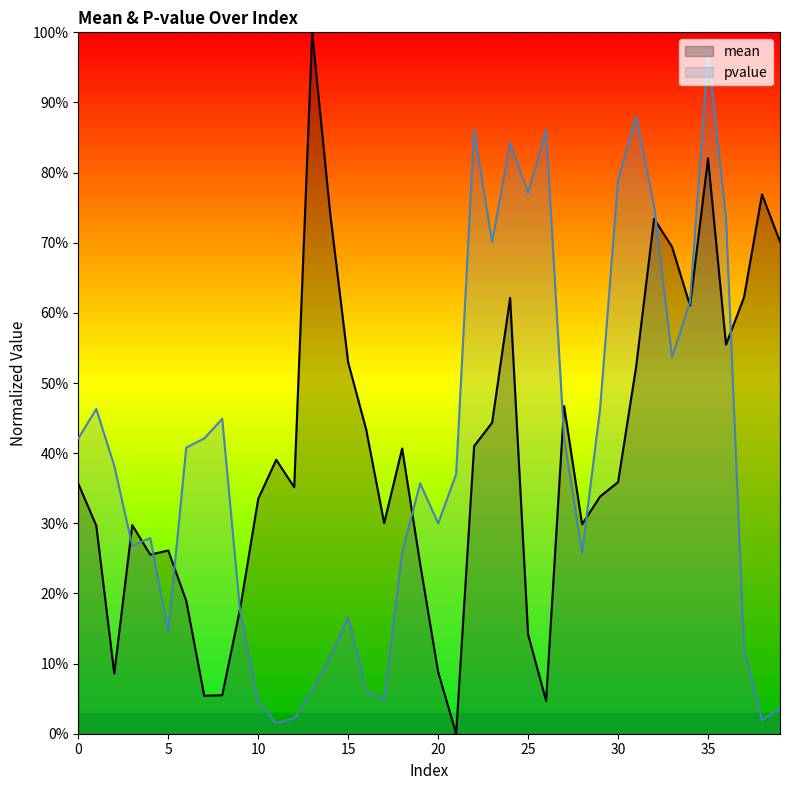

List the labels in order of pvalue value, largest first.

35, 31, 22, 26, 24, 30, 25, 32, 36, 23, 34, 33, 1, 29, 8, 0, 7, 27, 6, 2, 21, 19, 20, 4, 3, 18, 28, 9, 15, 5, 37, 14, 13, 16, 17, 10, 39, 12, 38, 11